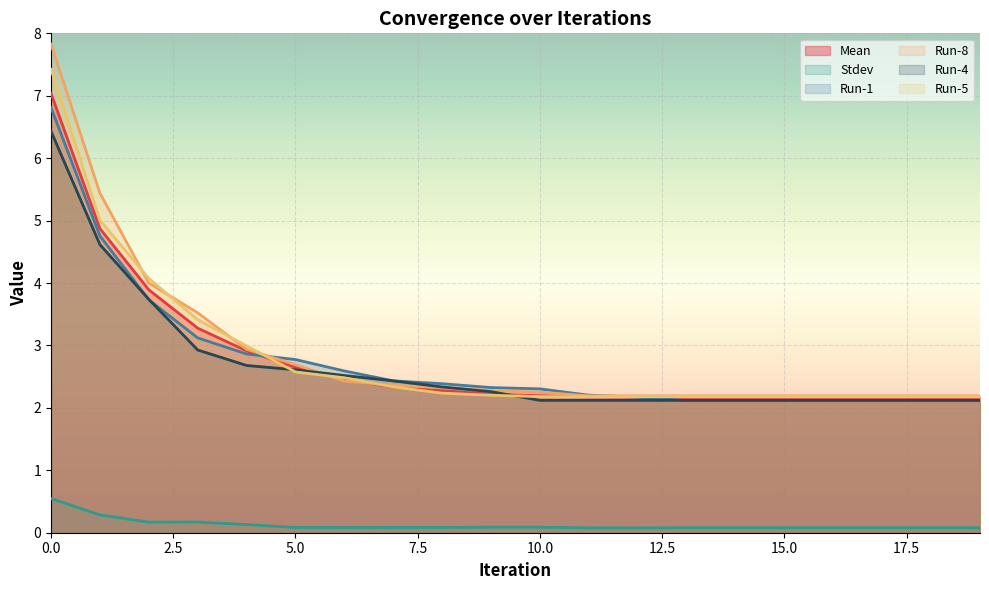

At which label is Mean closest to 4?

2